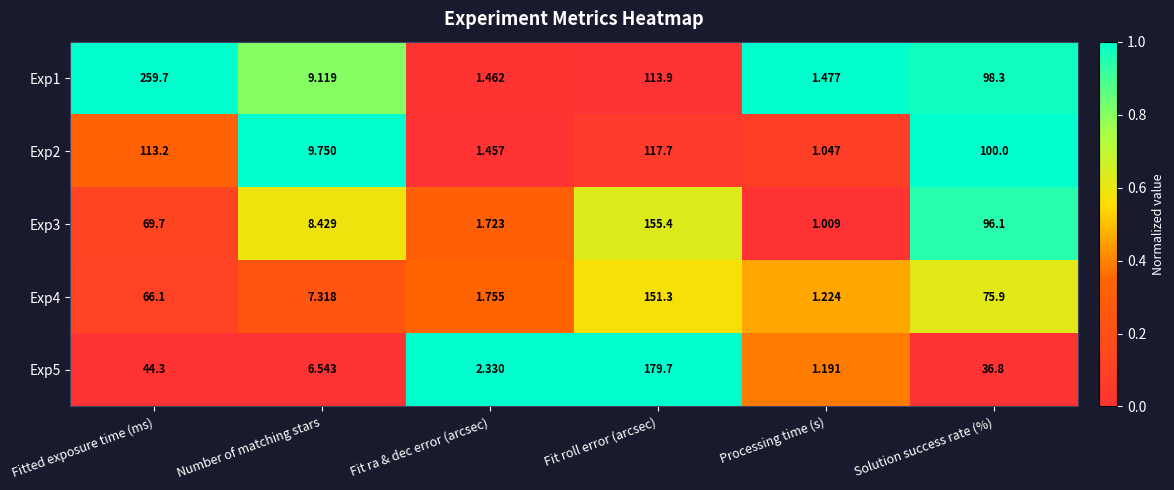

List the labels in order of Exp3 value, largest first.

Fit roll error (arcsec), Solution success rate (%), Fitted exposure time (ms), Number of matching stars, Fit ra & dec error (arcsec), Processing time (s)